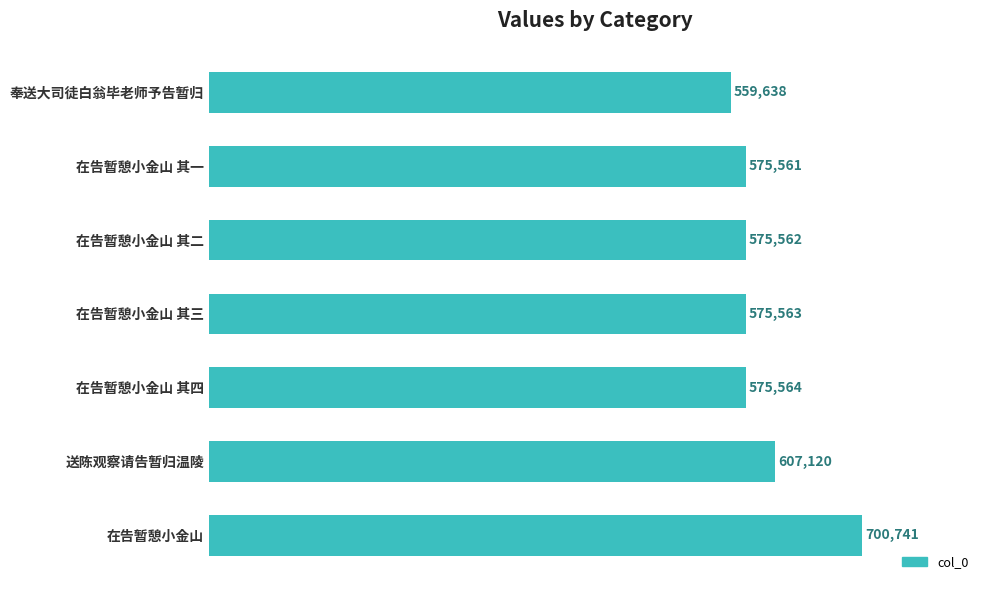

Where is the data nearest to the value 630189?

送陈观察请告暂归温陵